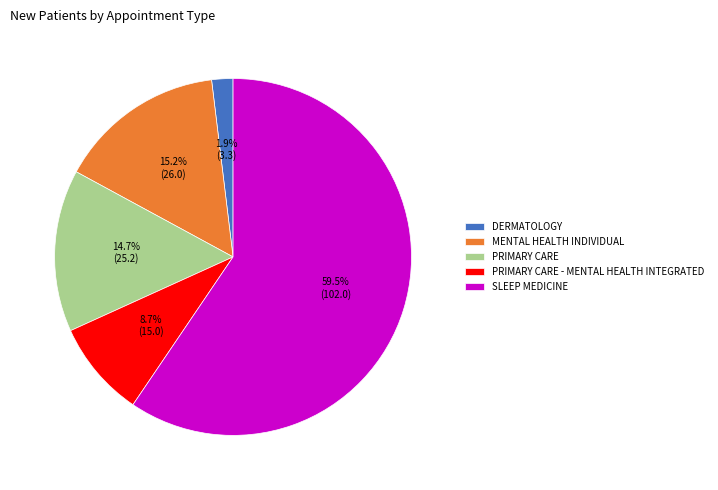

Is it true that PRIMARY CARE - MENTAL HEALTH INTEGRATED is 1% of the pie?

False